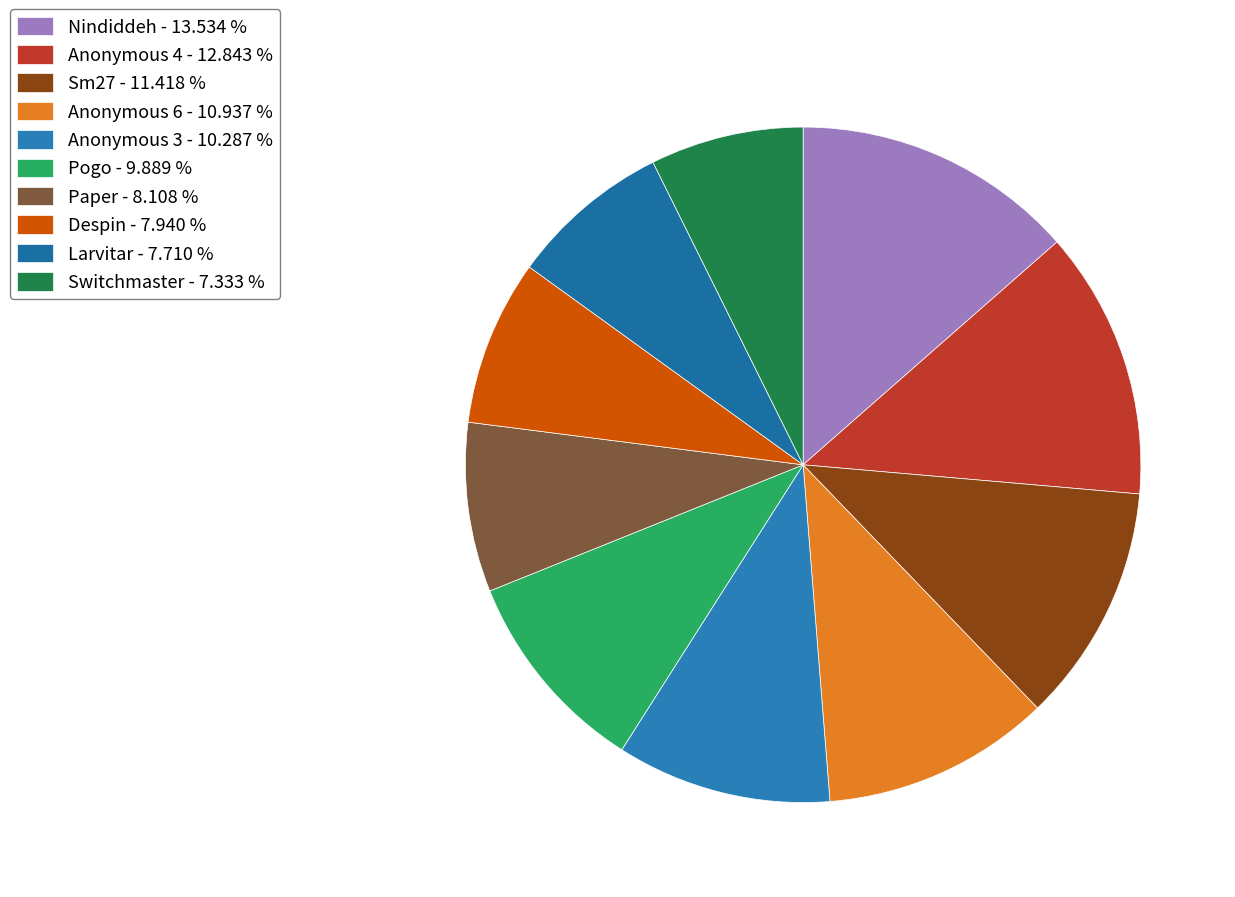

Count the number of slices in the pie.

10